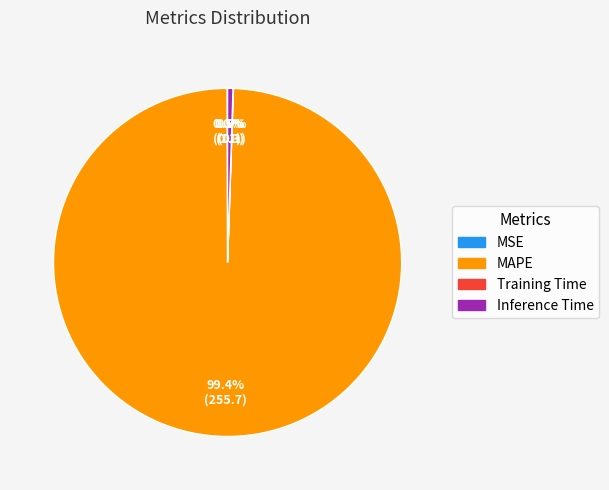

Which category has the biggest portion of the pie?

MAPE